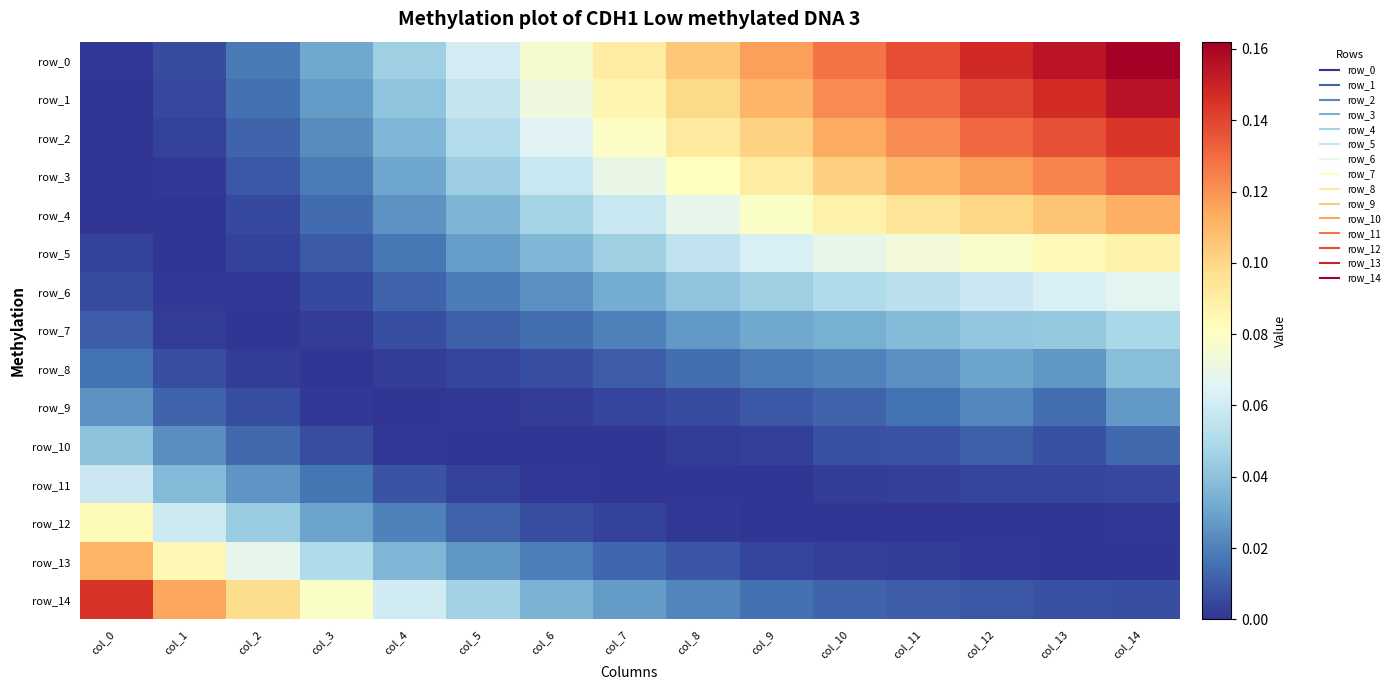

What is the sum of all row_13 values?

0.4